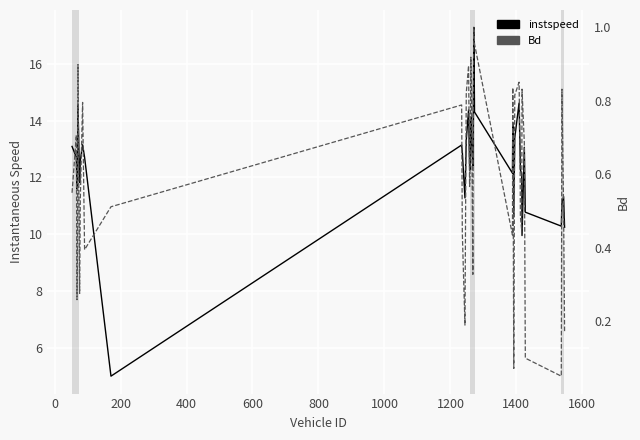

Which series has the widest spread of values?

instspeed